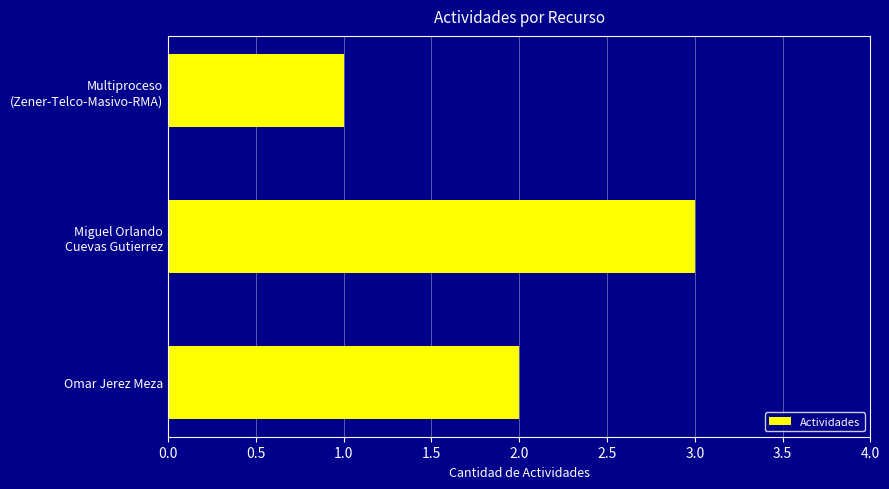

What position from the bottom is Omar Jerez Meza?

1